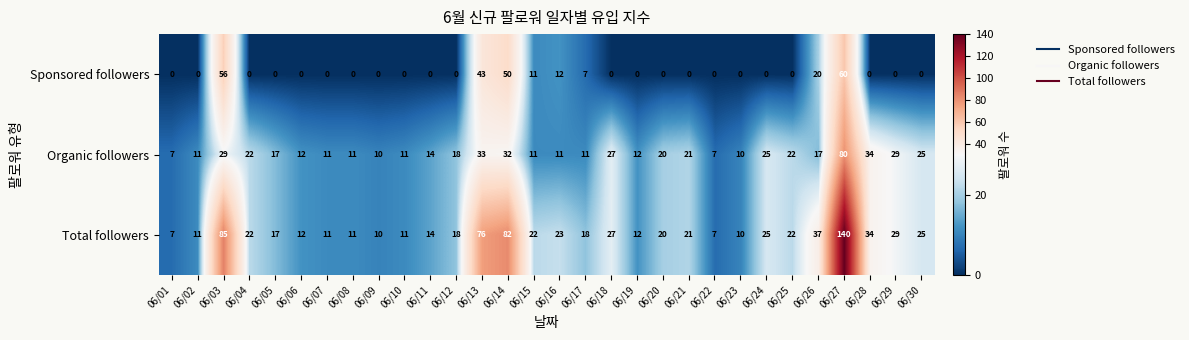

Is it true that Sponsored followers equals 0 at 06/05?

True